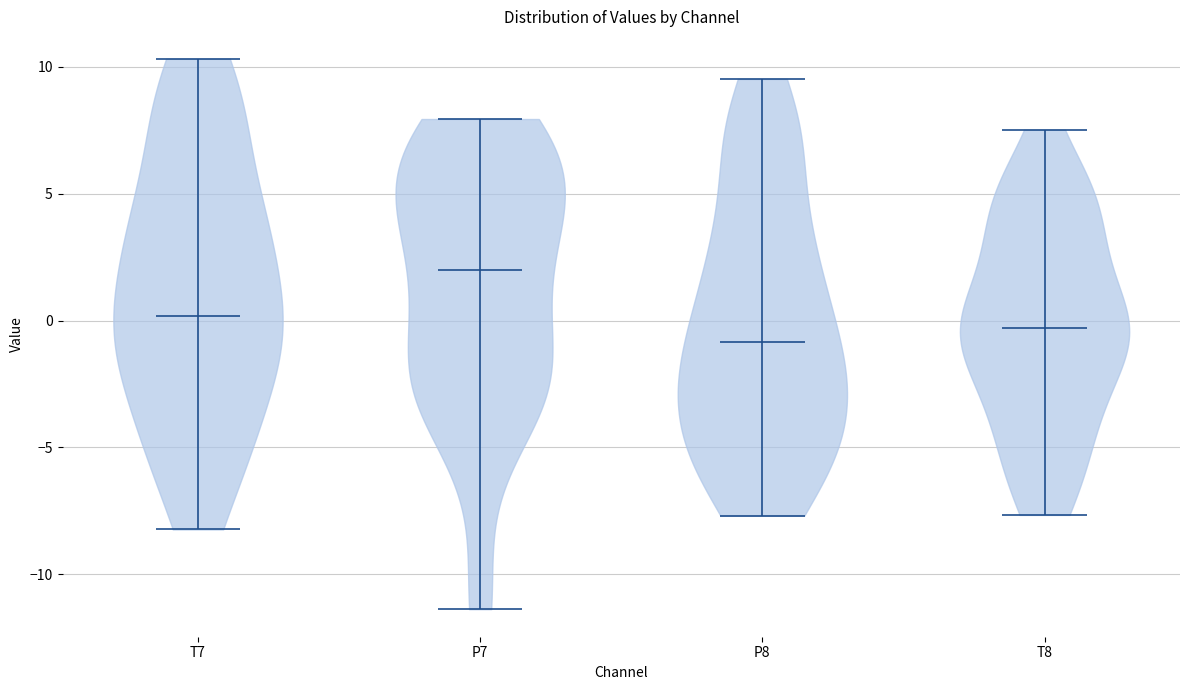

Reading left to right, read every violin against the y-axis: where its median line is, and the lowest and highest points it reaches. The values are not printed on the chart, so give them approximately, as read against the axis.

T7: median line 0.0, lowest point -8.0, highest point 10.5
P7: median line 2.0, lowest point -11.5, highest point 8.0
P8: median line -1.0, lowest point -7.5, highest point 9.5
T8: median line -0.5, lowest point -7.5, highest point 7.5